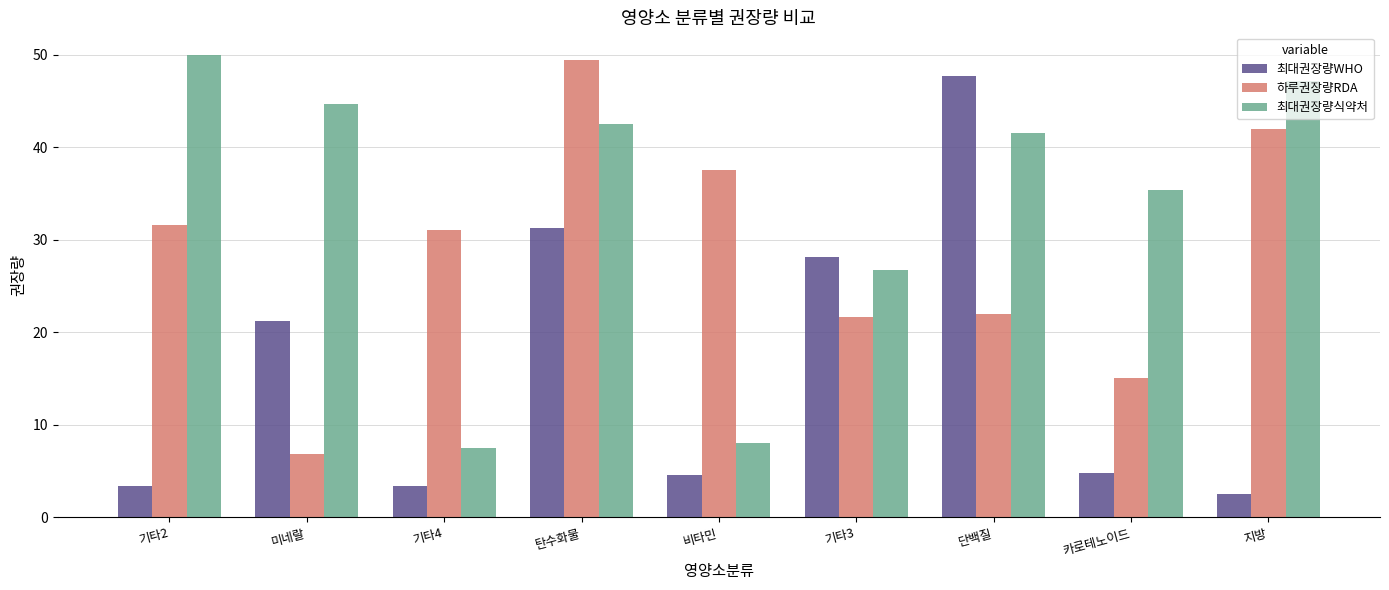

What is the total value across all series at 지방?

91.6